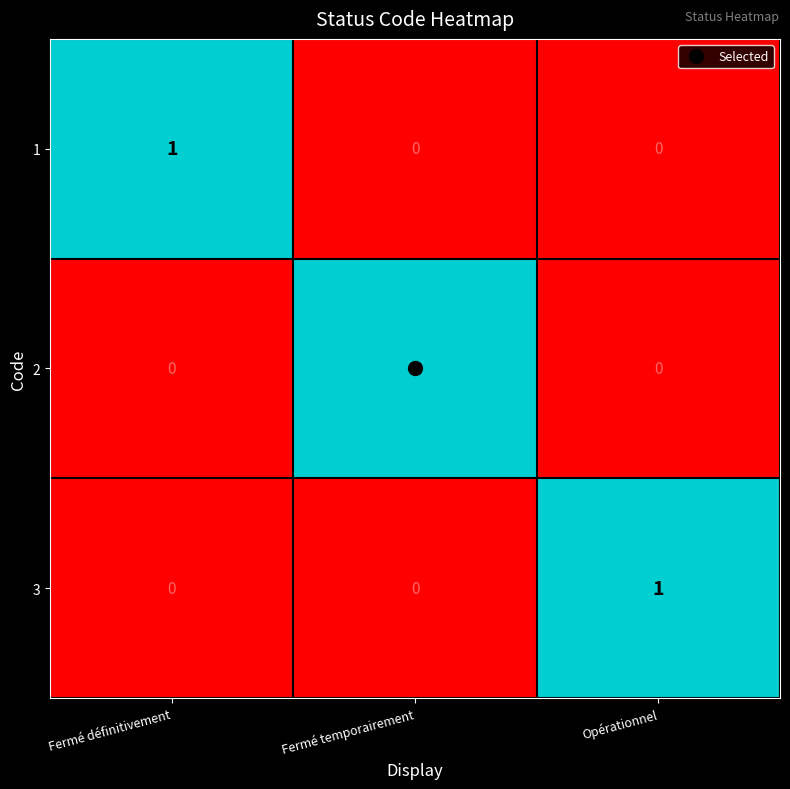

Is it true that 1 equals 0 at Opérationnel?

True